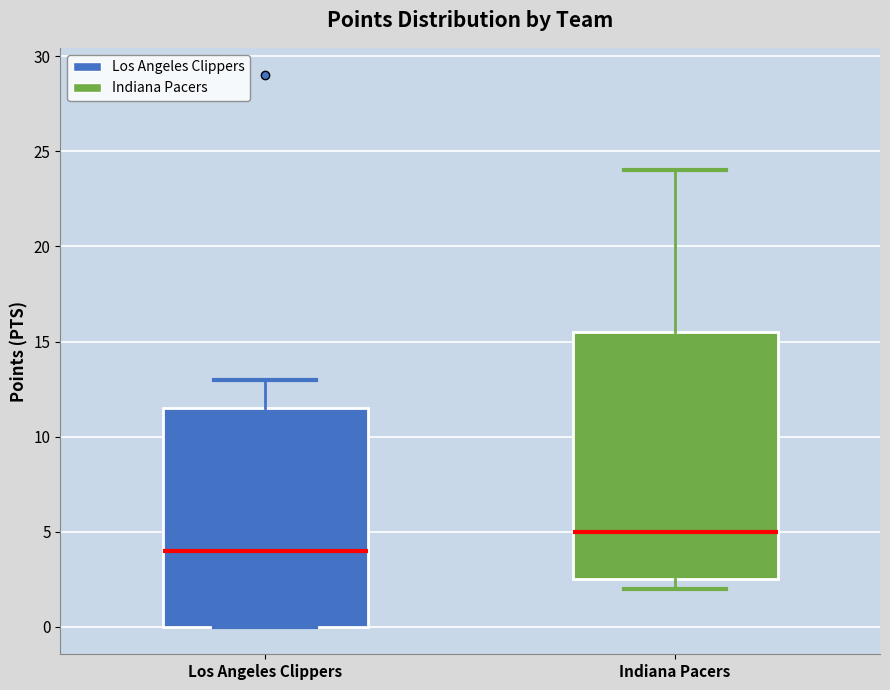

Which box's median line is the highest?

Indiana Pacers